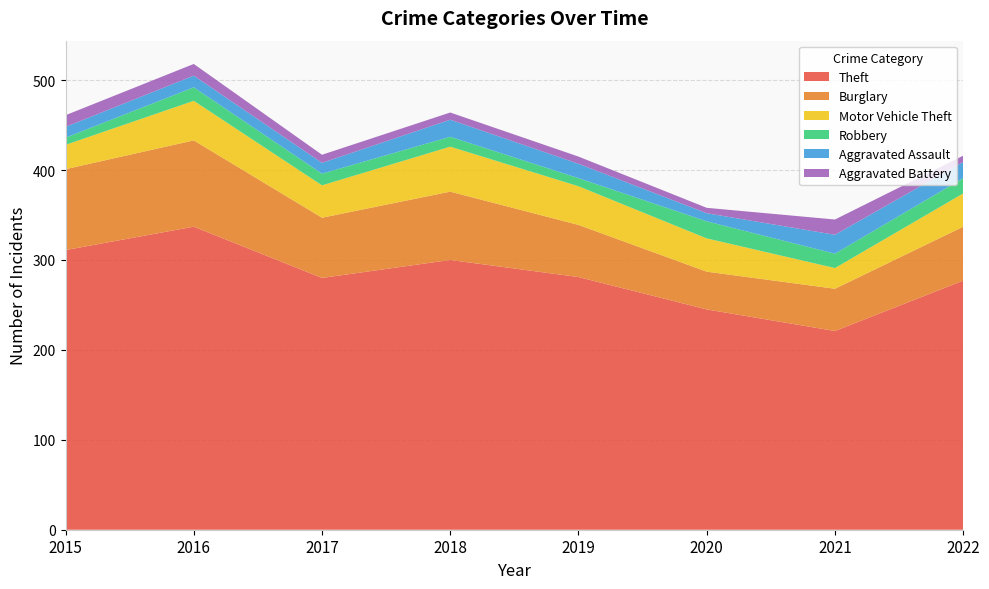

Reading left to right, extract all data points from this chart.

Theft: 311	337	280	300	281	245	221	277
Burglary: 90	96	67	76	58	42	47	60
Motor Vehicle Theft: 27	44	36	50	43	37	23	37
Robbery: 8	15	13	11	9	19	16	17
Aggravated Assault: 12	13	12	19	16	9	21	18
Aggravated Battery: 13	13	9	8	8	6	17	7